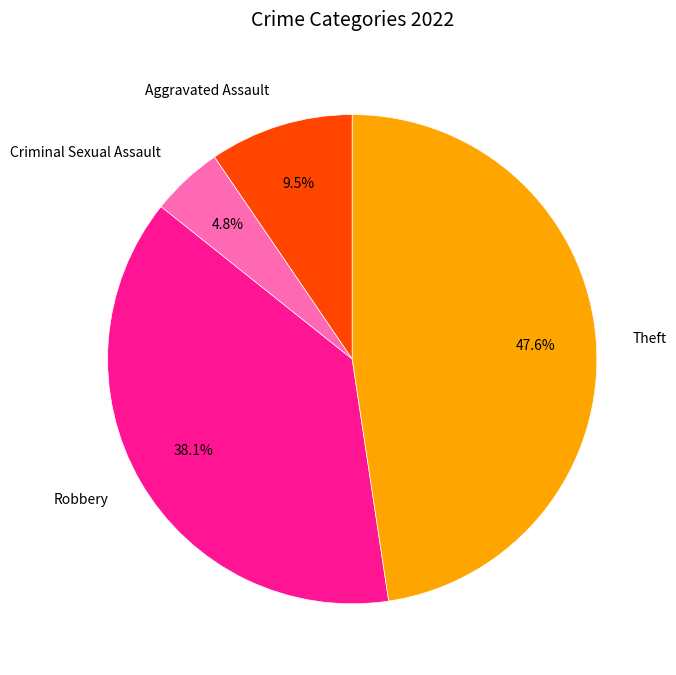

Which slice is the smallest?

Criminal Sexual Assault